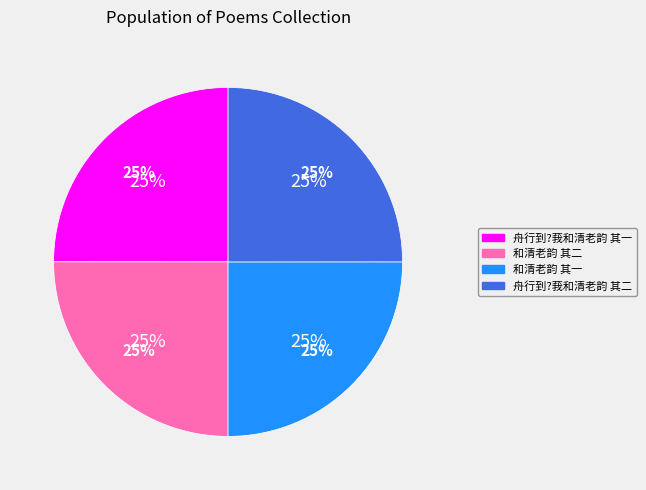

How many segments does this pie chart have?

4